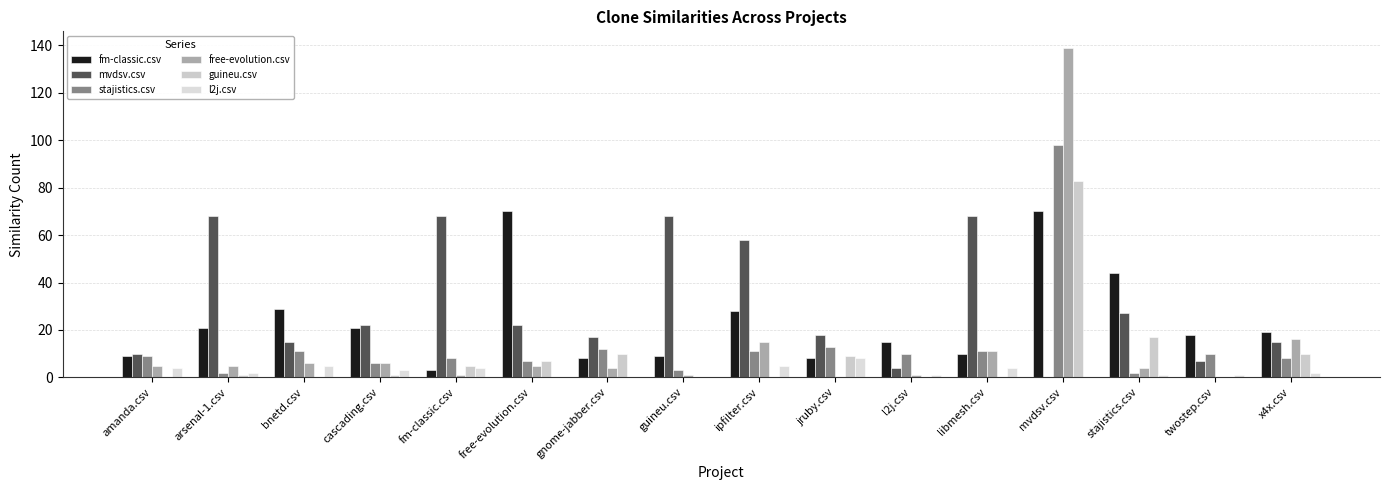

Between cascading.csv and jruby.csv, which series saw the biggest shift?

fm-classic.csv